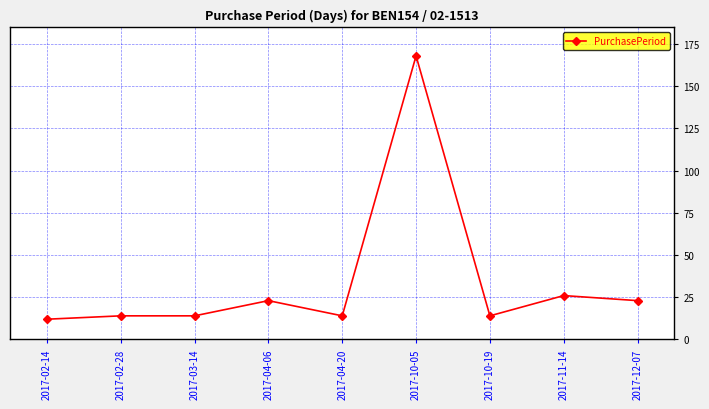

How many categories are shown in the chart?

9